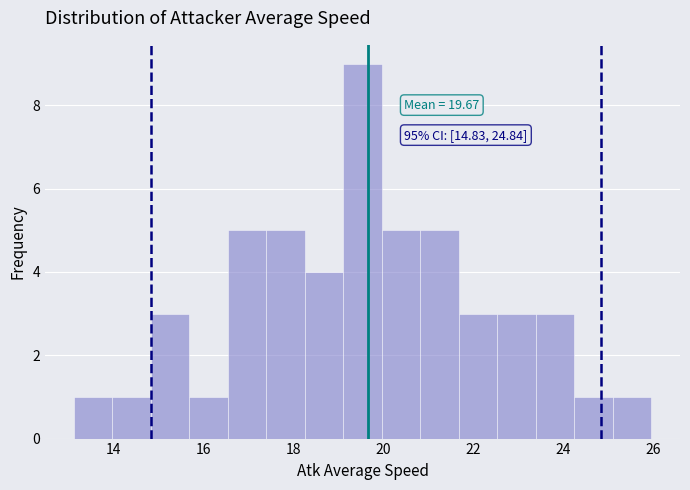

Over which range of the x-axis is the bar tallest?

19.2 to 20.0